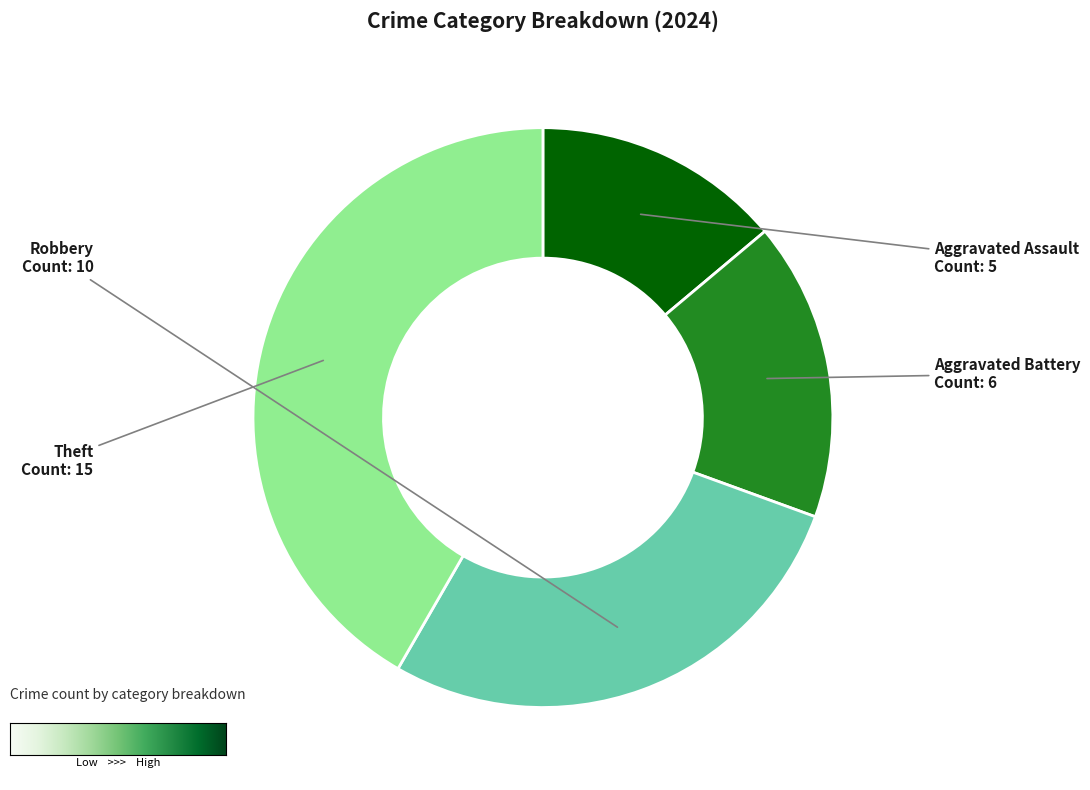

Does any single category account for the majority?

No